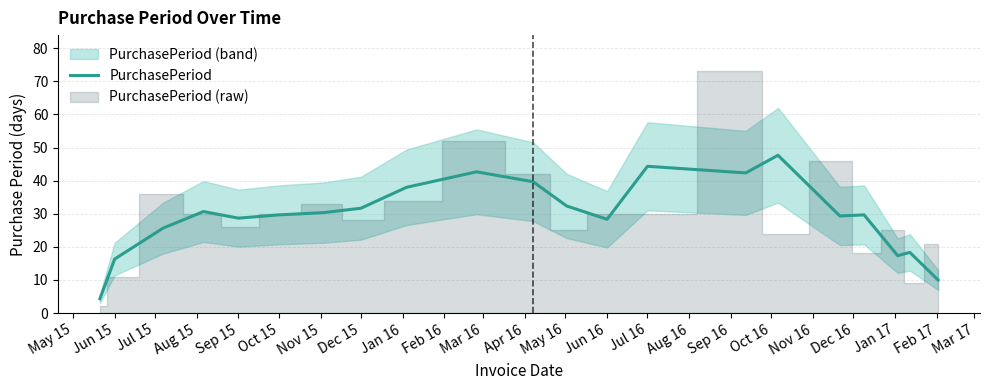

Reading left to right, extract all data points from this chart.

4.3	16.3	25.7	30.7	28.7	29.7	30.3	31.7	38.0	42.7	39.7	32.3	28.3	44.3	42.3	47.7	29.3	29.7	17.3	18.3	10.0